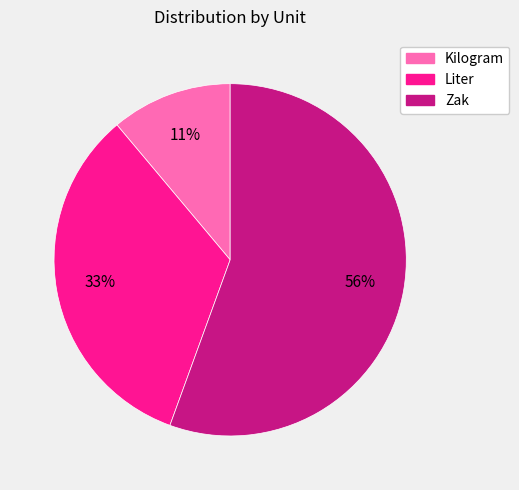

The Liter slice represents 26% of the pie. True or false?

False